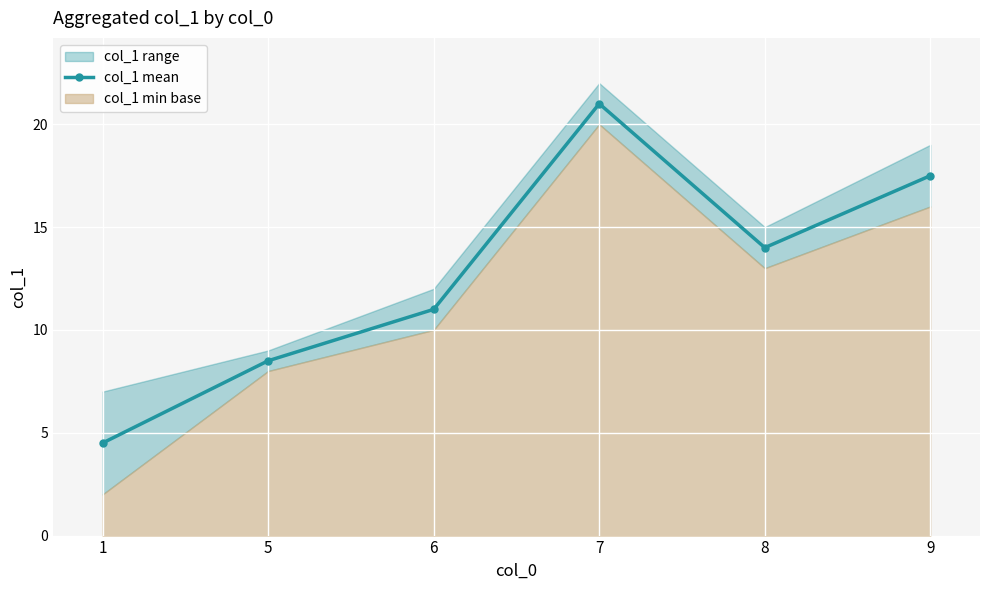

How many values in the col_1 mean series are below 14?

3